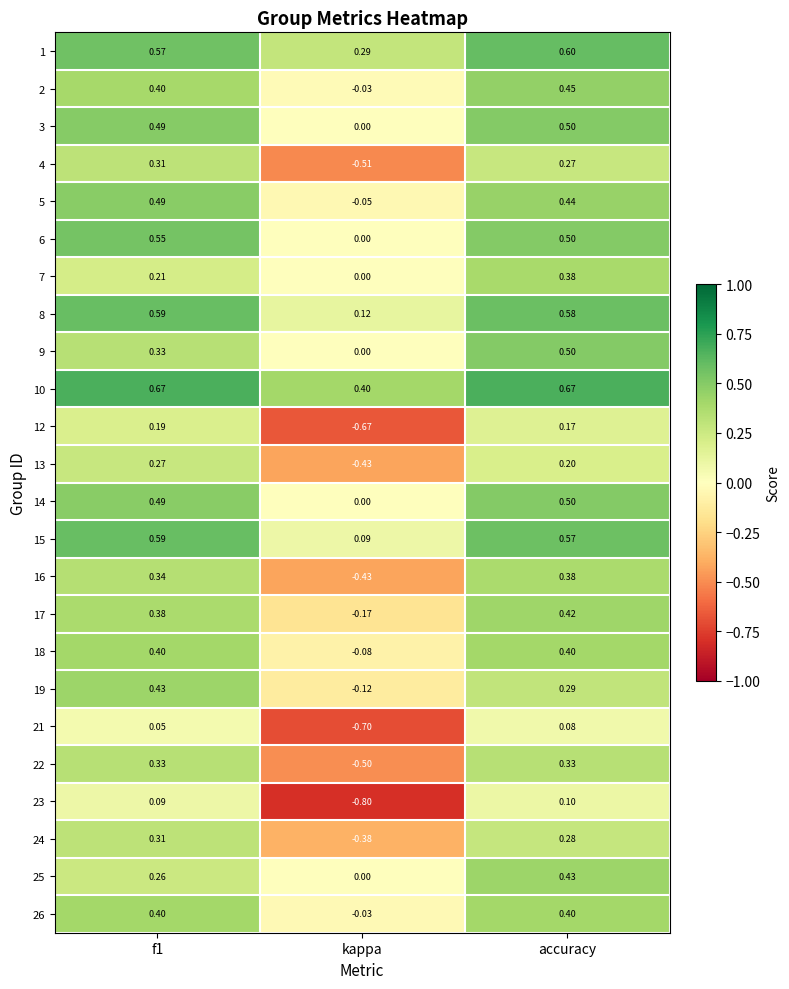

Where is 18 nearest to the value 0?

kappa